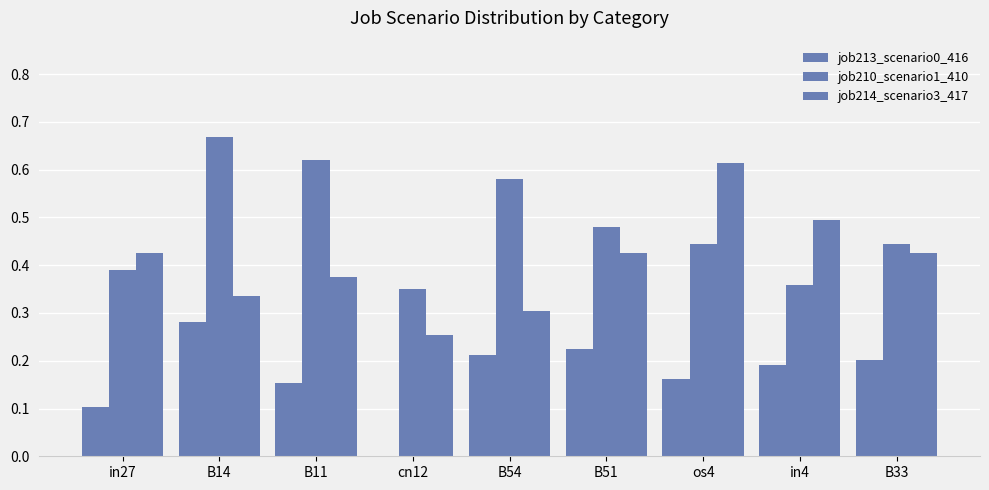

Reading left to right, transcribe all the data shown in this chart.

job213_scenario0_416: in27=0.1	B14=0.3	B11=0.2	cn12=0.0	B54=0.2	B51=0.2	os4=0.2	in4=0.2	B33=0.2
job210_scenario1_410: in27=0.4	B14=0.7	B11=0.6	cn12=0.3	B54=0.6	B51=0.5	os4=0.4	in4=0.4	B33=0.4
job214_scenario3_417: in27=0.4	B14=0.3	B11=0.4	cn12=0.3	B54=0.3	B51=0.4	os4=0.6	in4=0.5	B33=0.4